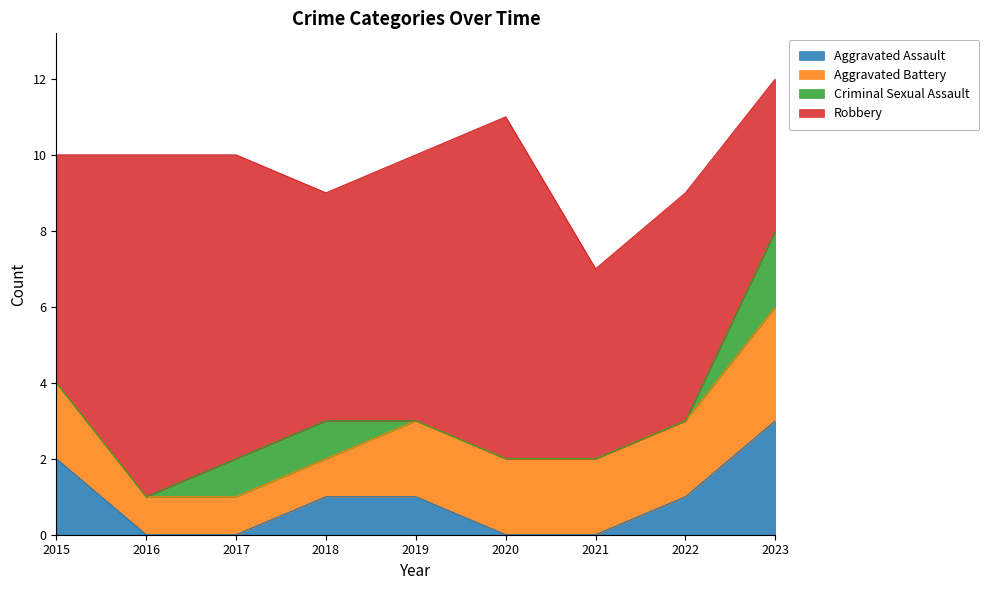

How many values in the Aggravated Battery series are below 2?

3